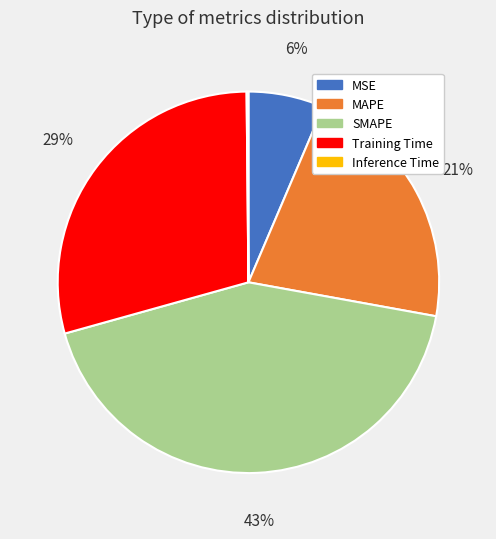

Which slice is the largest?

SMAPE